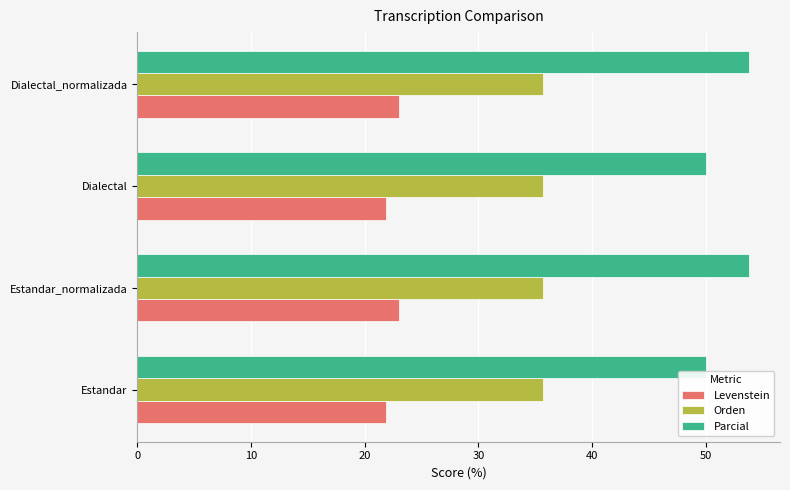

What is the difference between the second highest and second lowest values in the Parcial series?

3.8